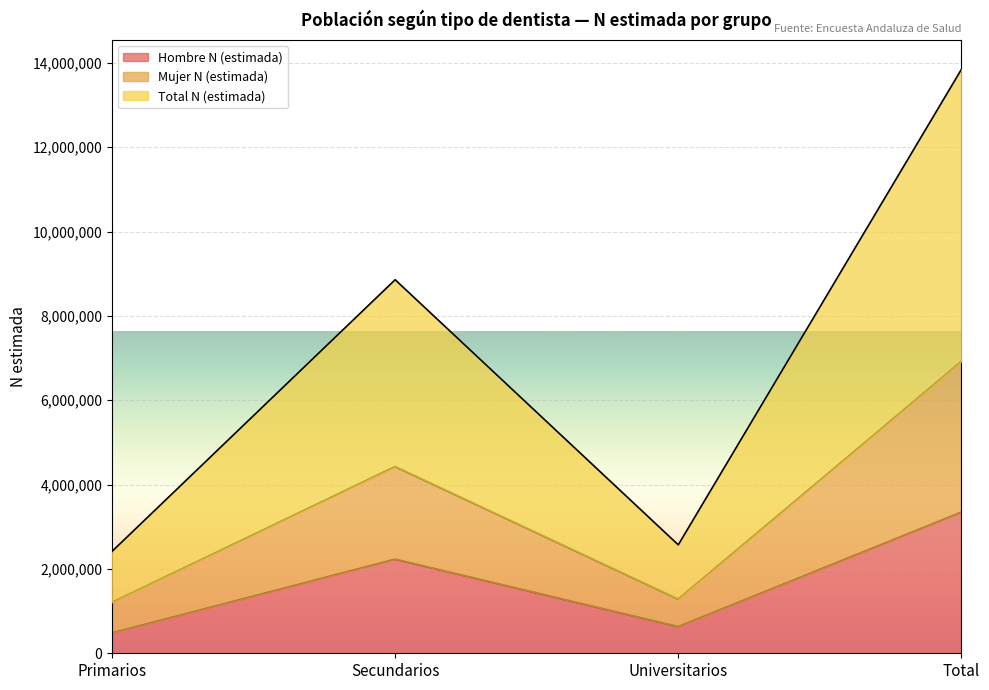

True or false: Mujer N (estimada) and Hombre N (estimada) cross at least once.

False